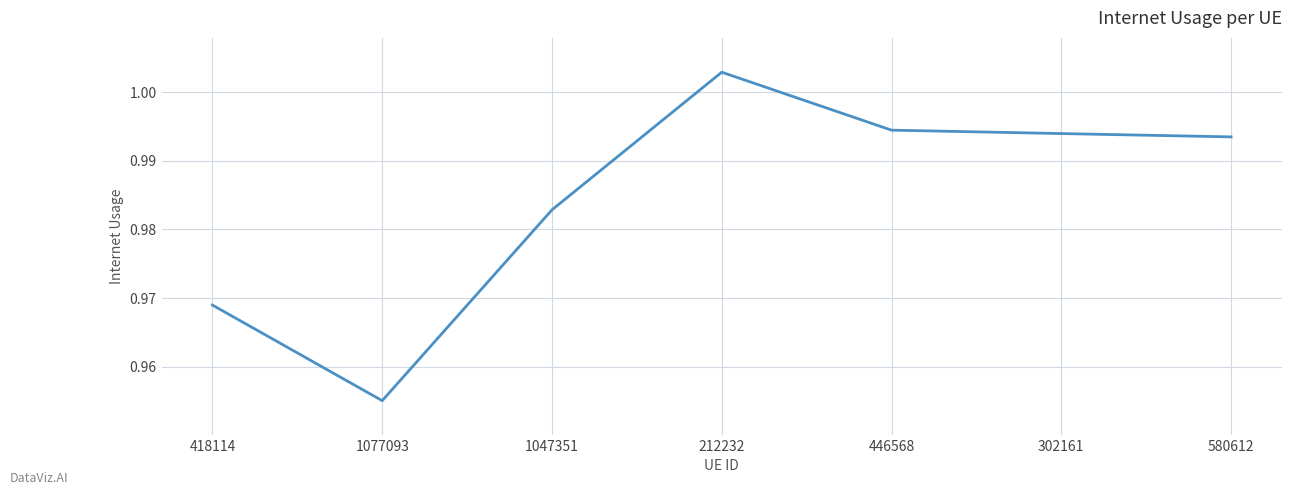

Between 1047351 and 212232, which is larger?

212232